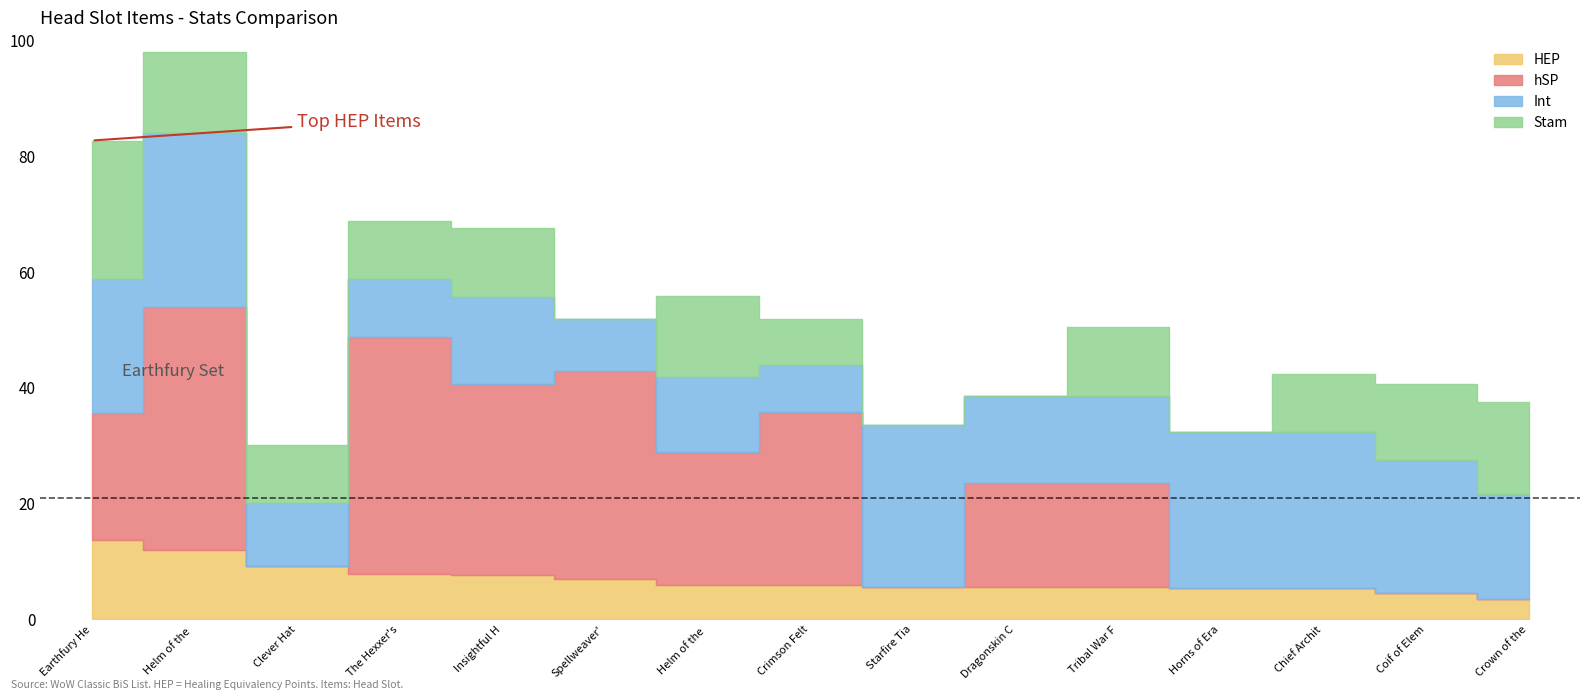

At which category is the sum across all series the highest?

Helm of the Lifegiver